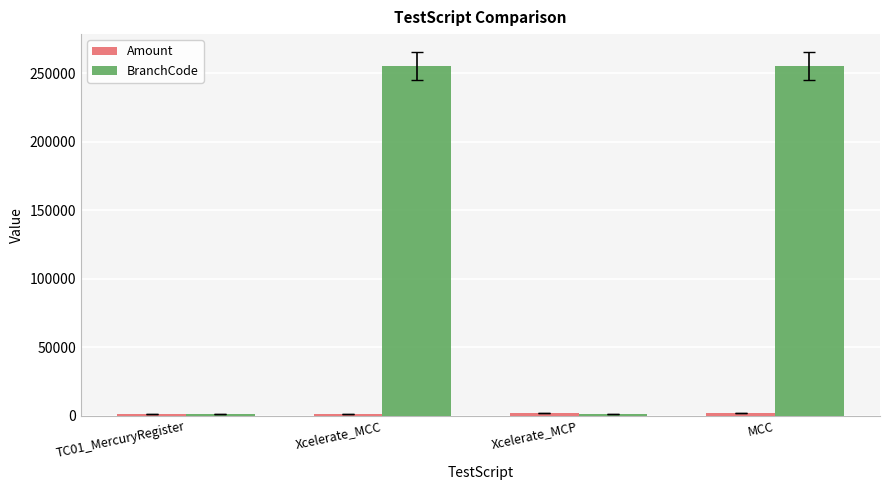

Which series changed the most between Xcelerate_MCC and Xcelerate_MCP?

BranchCode